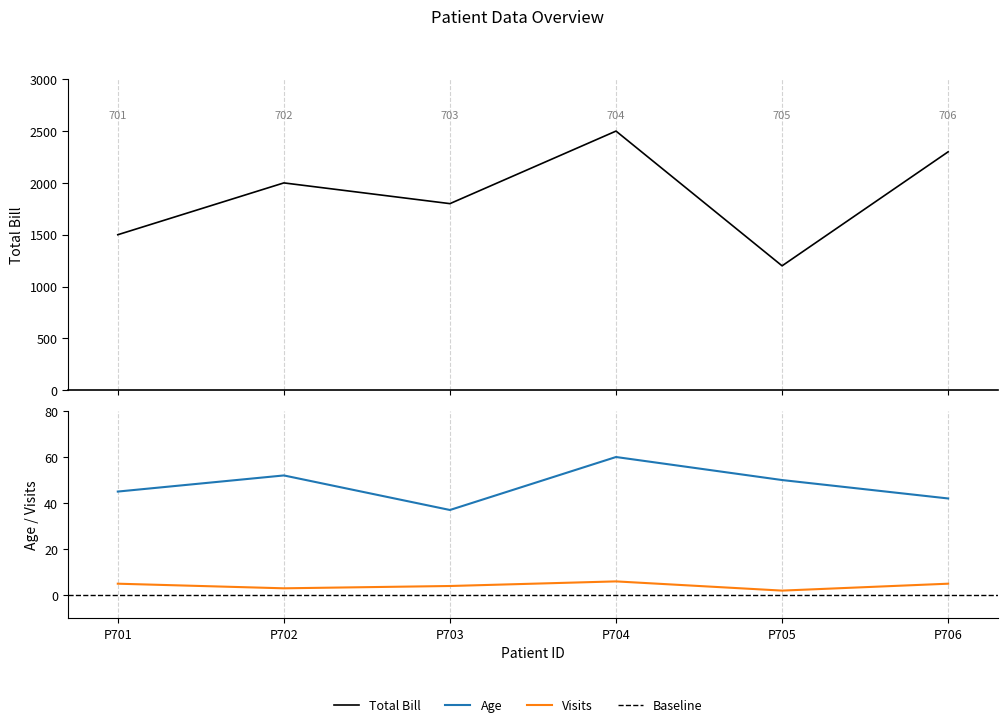

List the series in order of their peak value, lowest first.

Visits, Age, Total Bill